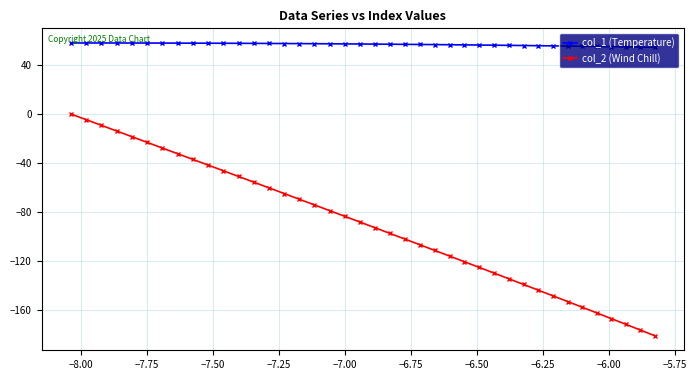

What is the sum of all col_2 (Wind Chill) values?

-3617.4